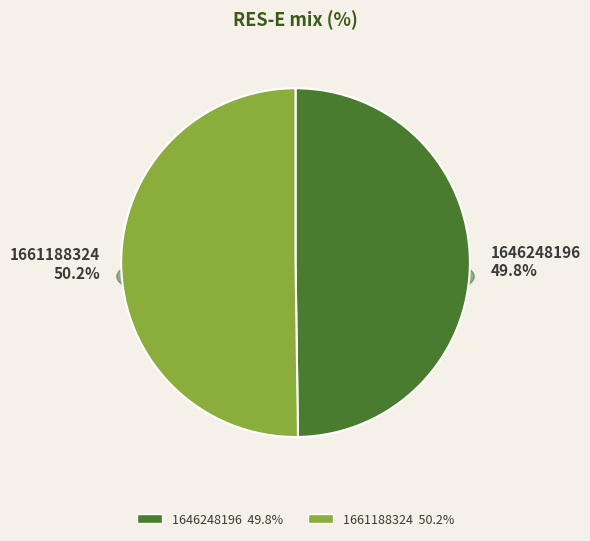

How many slices are in this pie chart?

2